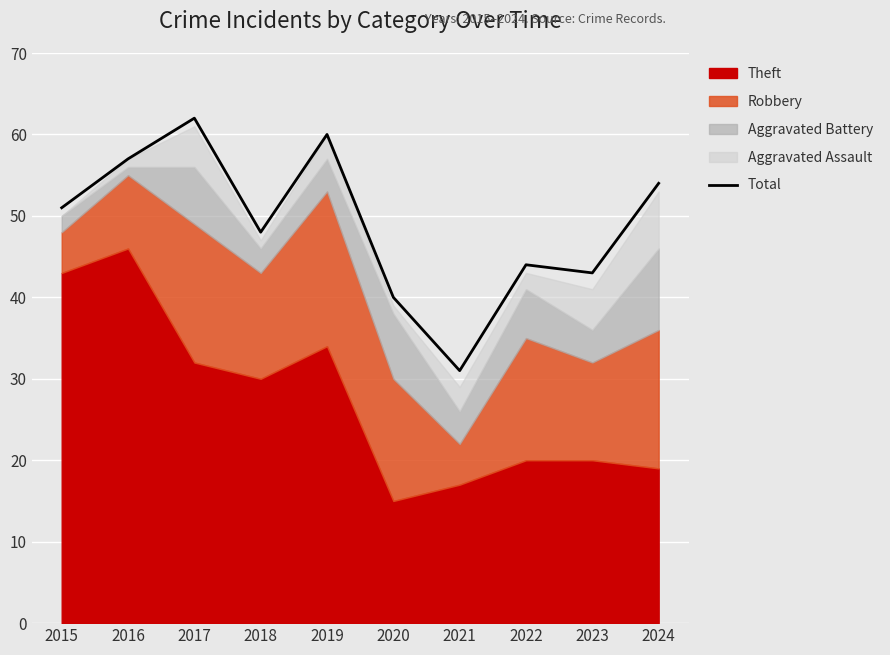

What is the minimum value shown in the chart?

31